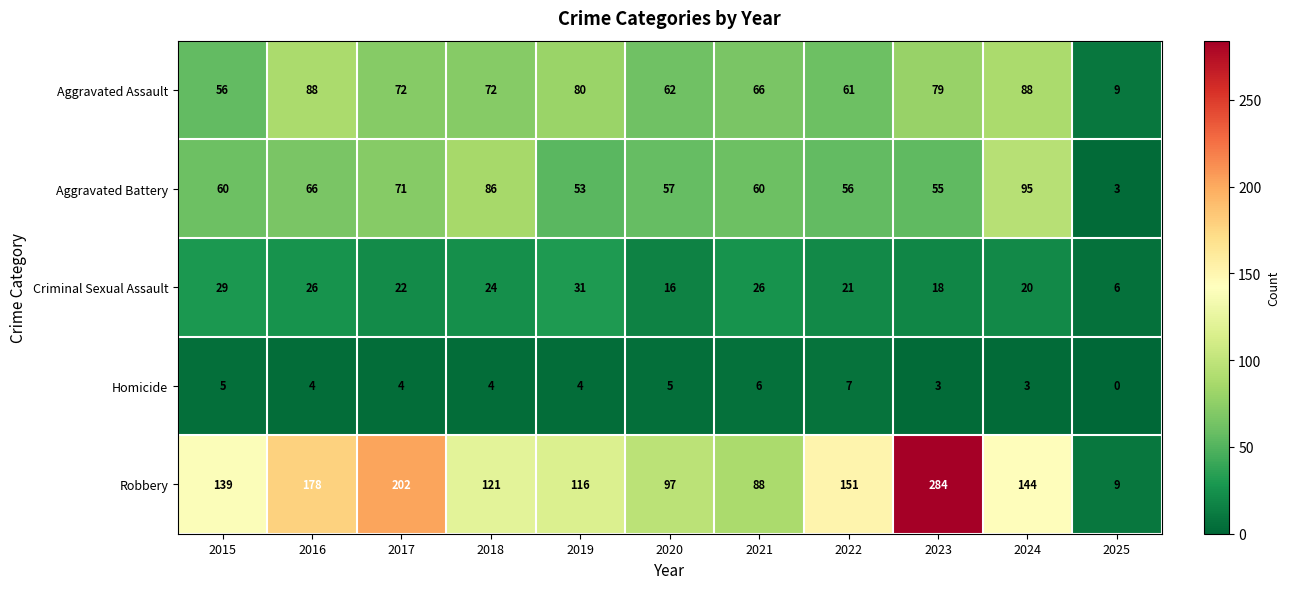

How many categories are shown in the chart?

11